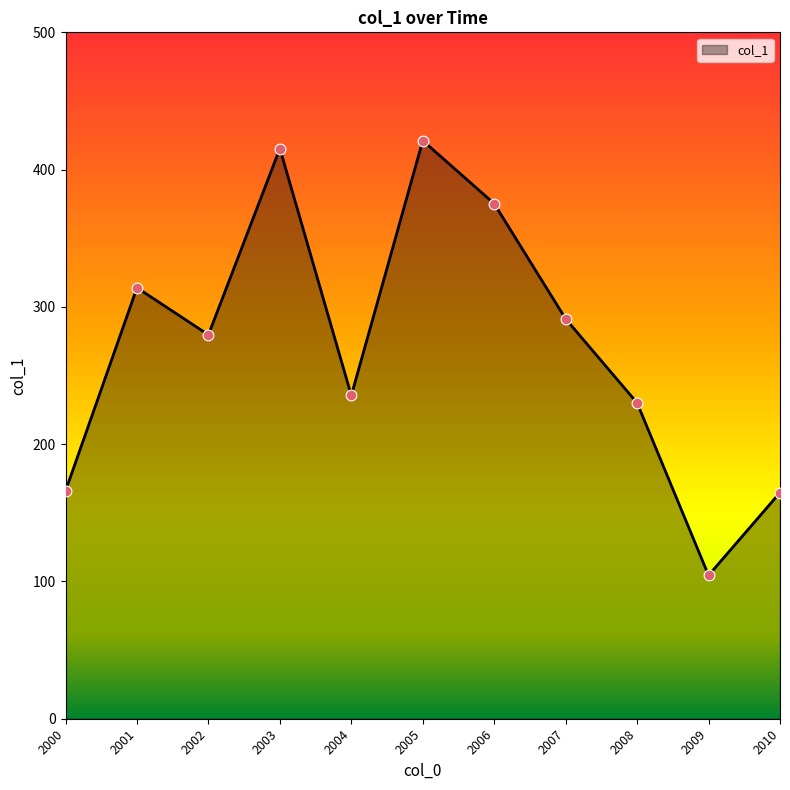

What is the change in value from 2001 to 2004?

-78.5